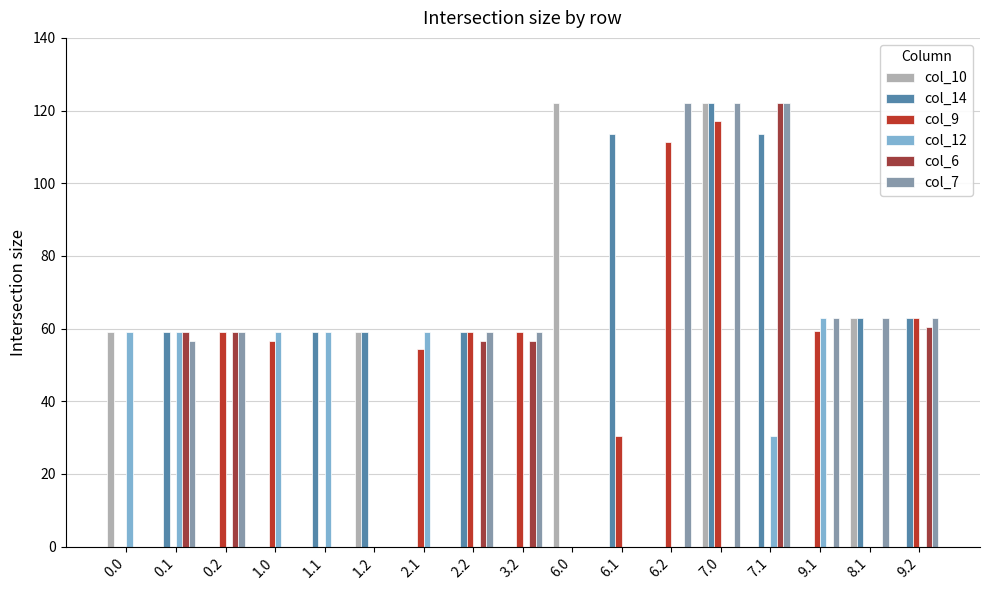

The value of col_10 at 8.1 is 63.0. True or false?

True